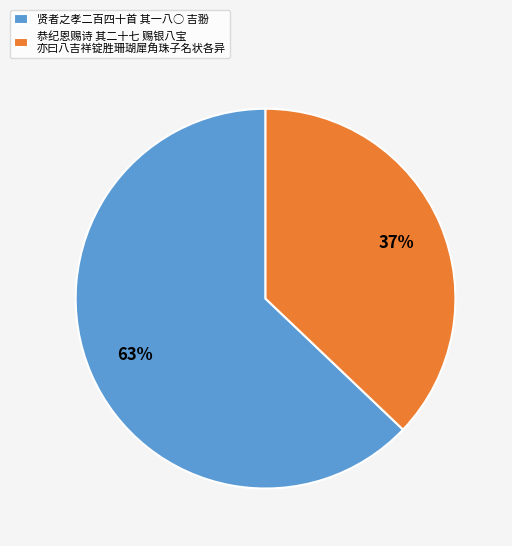

To the nearest percent, what is the difference between the largest and smallest slice percentages?

26%